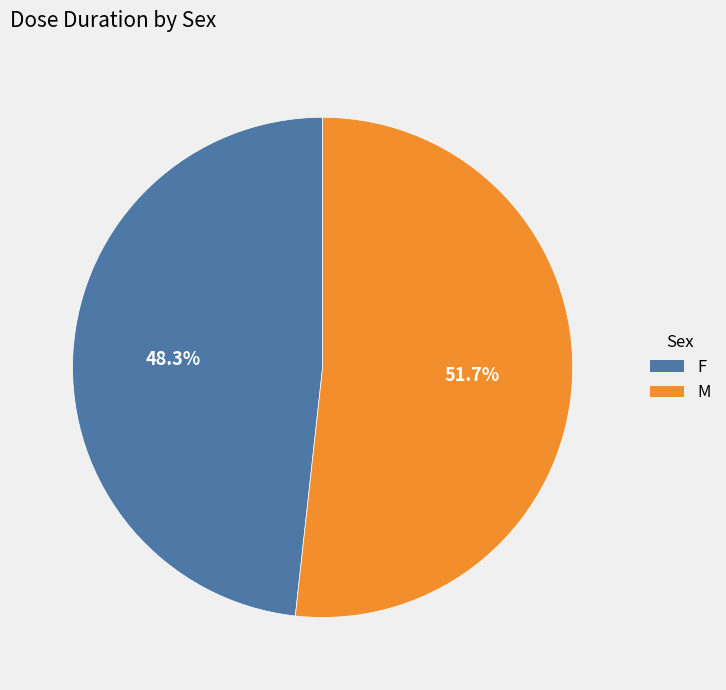

Rank the categories by value from highest to lowest.

M, F